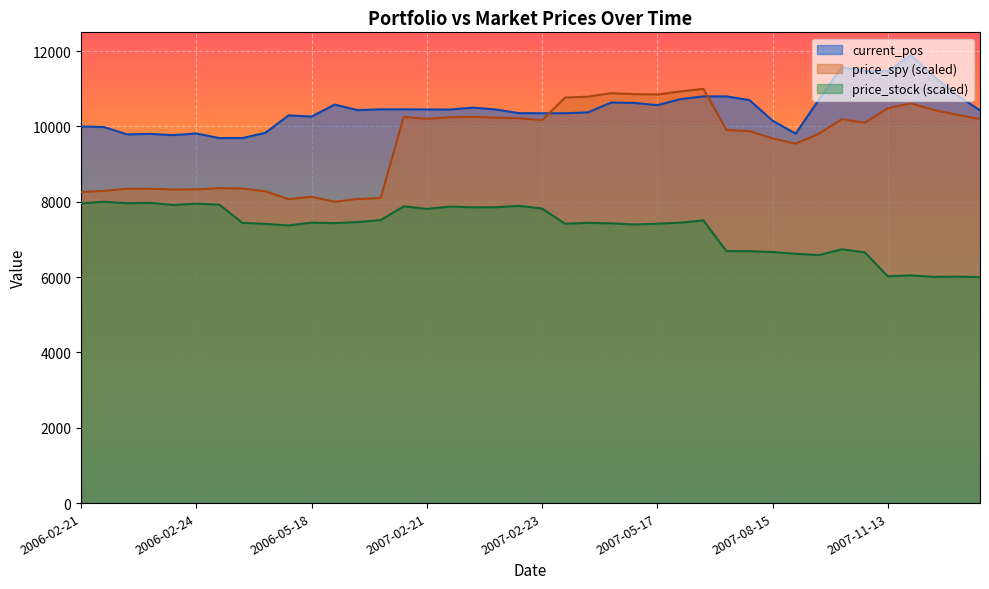

Is the value of current_pos at 2006-02-22 greater than the value of price_spy at 2007-02-22?

No